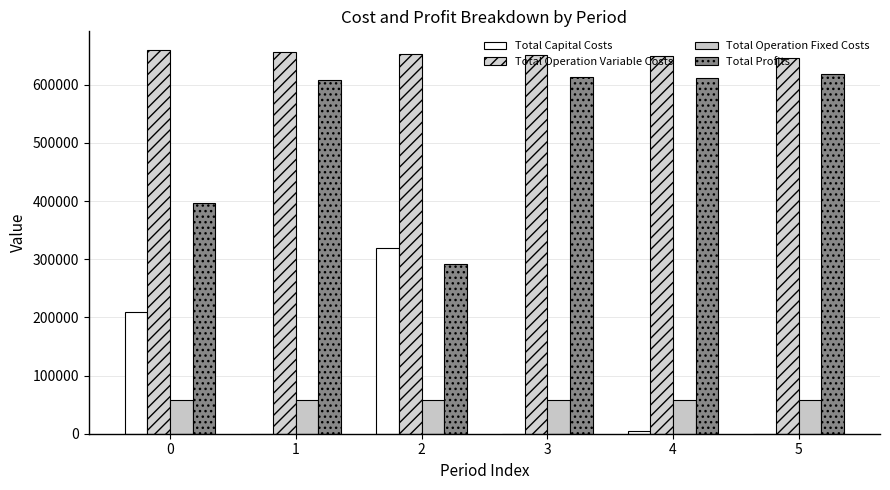

Is it true that Total Profits equals 607933.7 at 1?

True